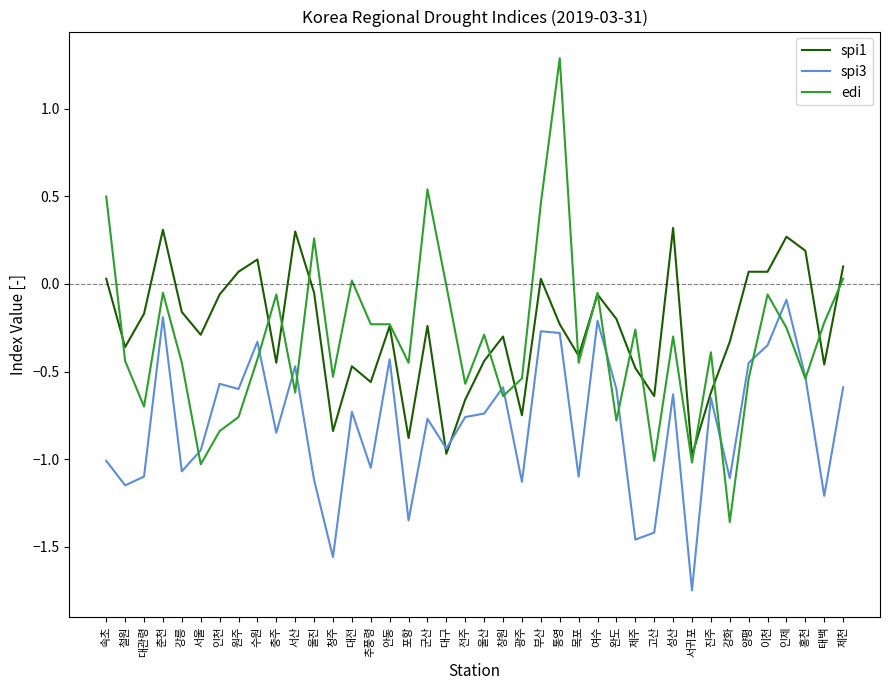

Which category has the highest value in the edi series?

통영